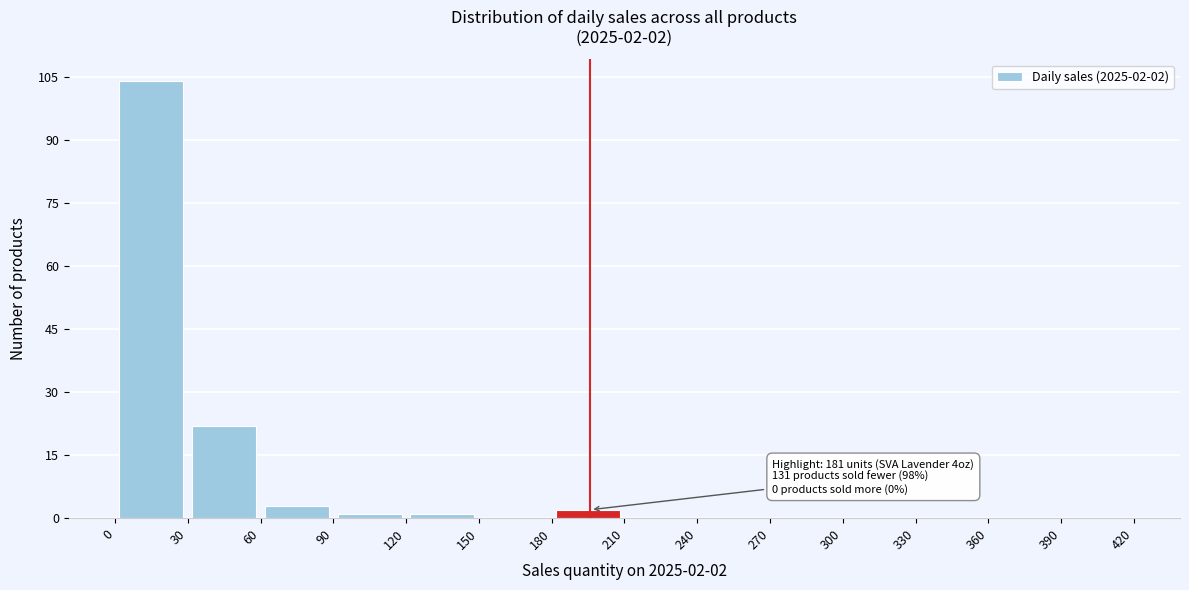

Which range on the x-axis has the tallest bar?

0 to 30